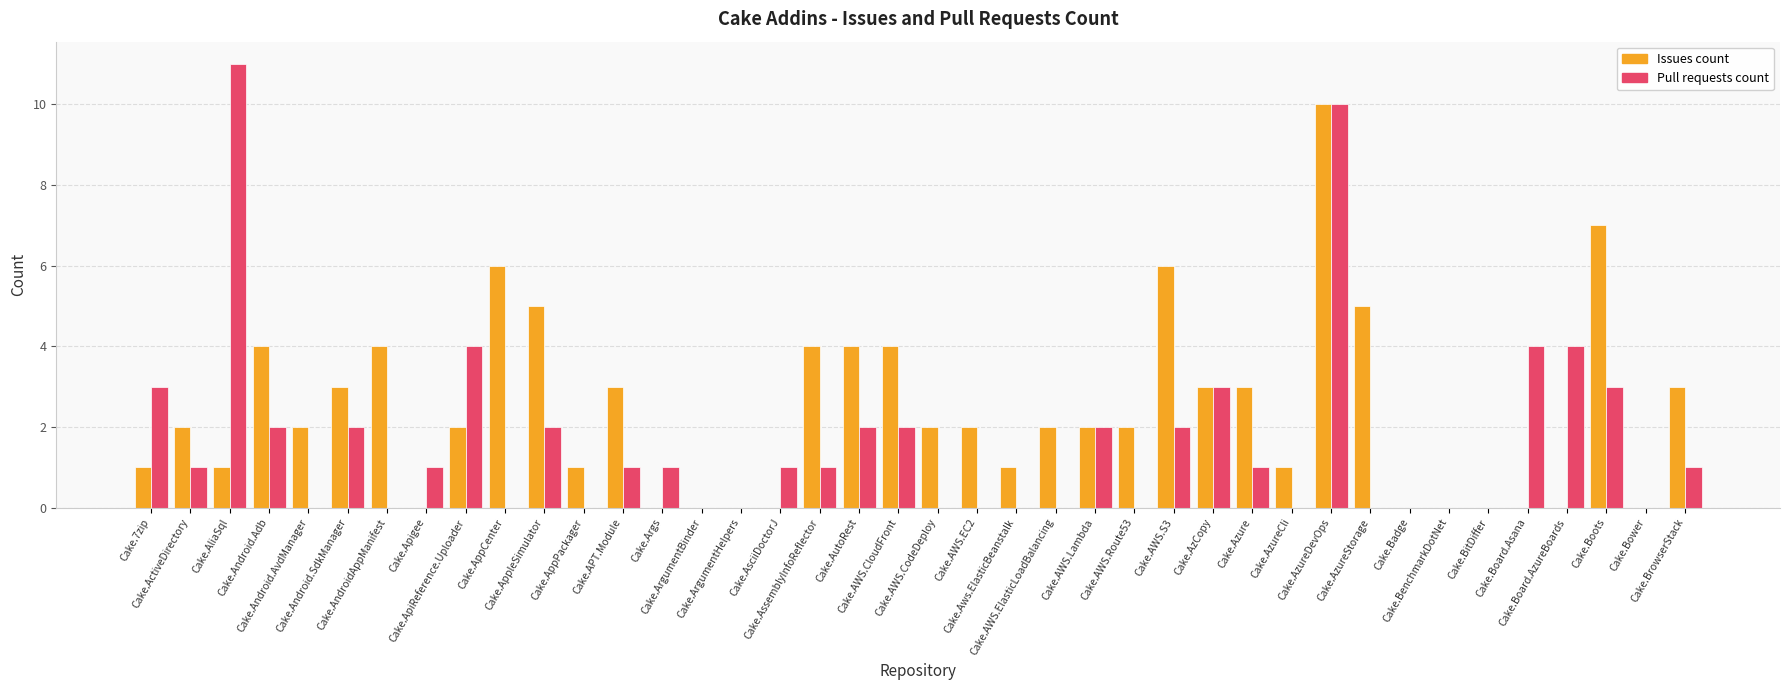

Which series has the largest total across all categories?

Issues count